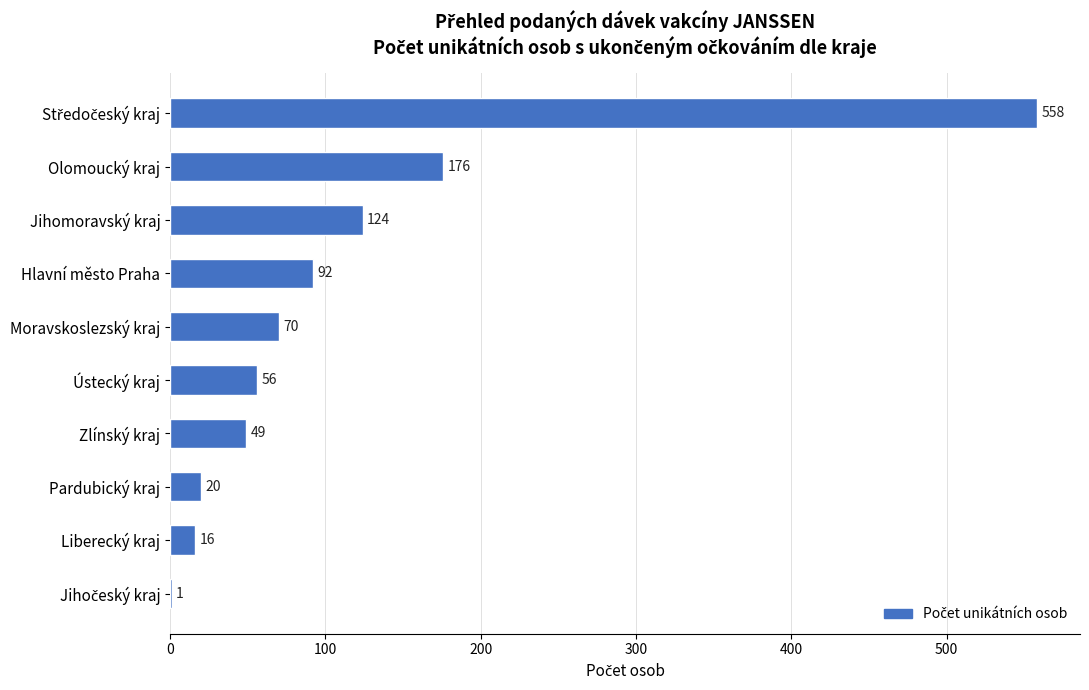

The value at Hlavní město Praha is 92. True or false?

True